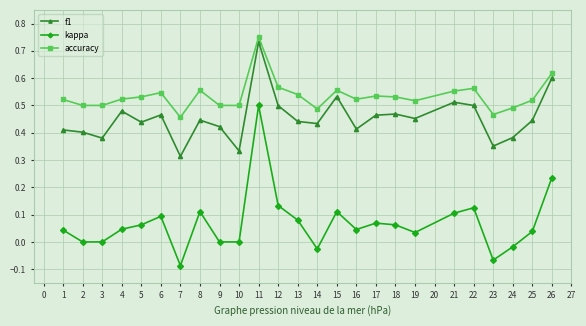

Is the value of accuracy at 13 greater than the value of kappa at 19?

Yes